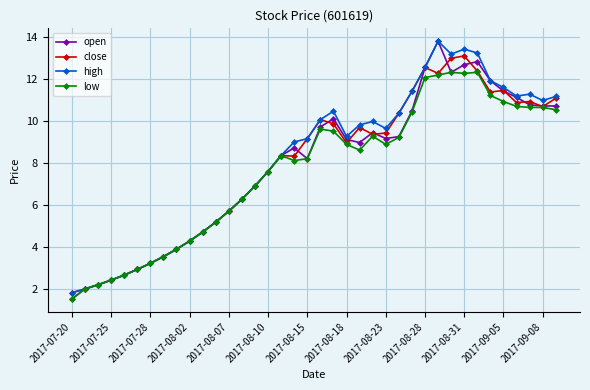

What is the greatest value displayed?

13.8